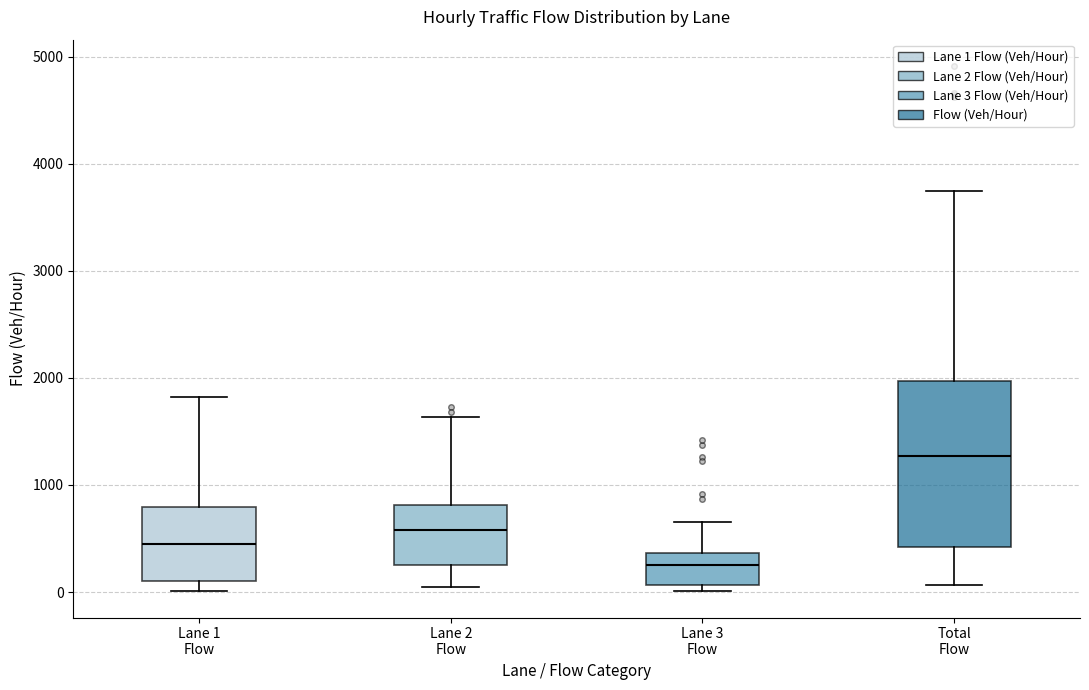

Reading left to right, transcribe this box plot: for each box, give where its median line is, the range the box spans, and where its two whiskers end, as read against the y-axis. The values are not printed on the chart, so give them approximately, as read against the axis.

Lane 1 Flow: median 400, box 100 to 800, whiskers 0 to 1800
Lane 2 Flow: median 600, box 300 to 800, whiskers 0 to 1600
Lane 3 Flow: median 200, box 100 to 400, whiskers 0 to 700
Total Flow: median 1300, box 400 to 2000, whiskers 100 to 3700